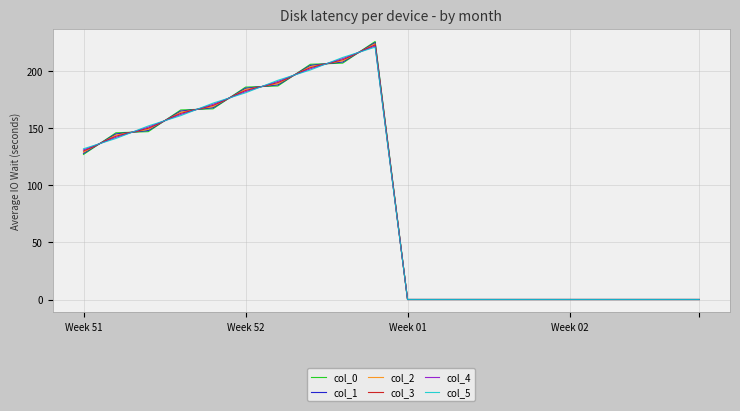

What is the maximum value for col_5?

221.0